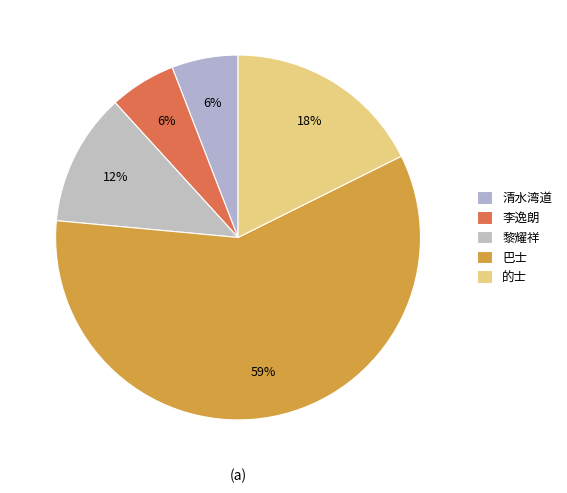

Is there any slice that represents more than half of the pie?

Yes